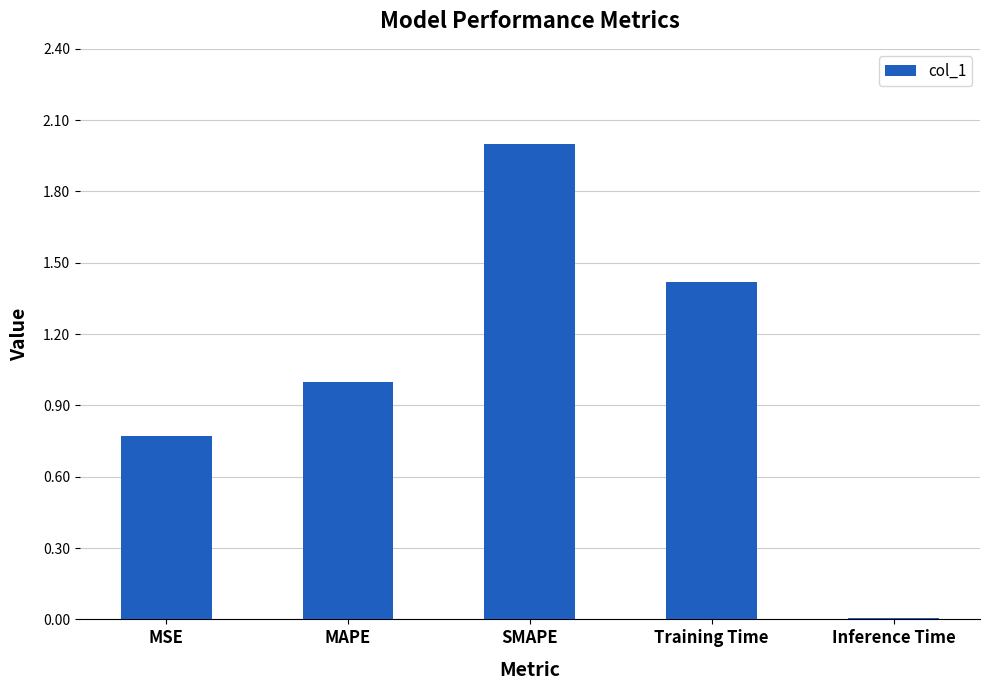

What is the label of the 2nd bar from the right?

Training Time